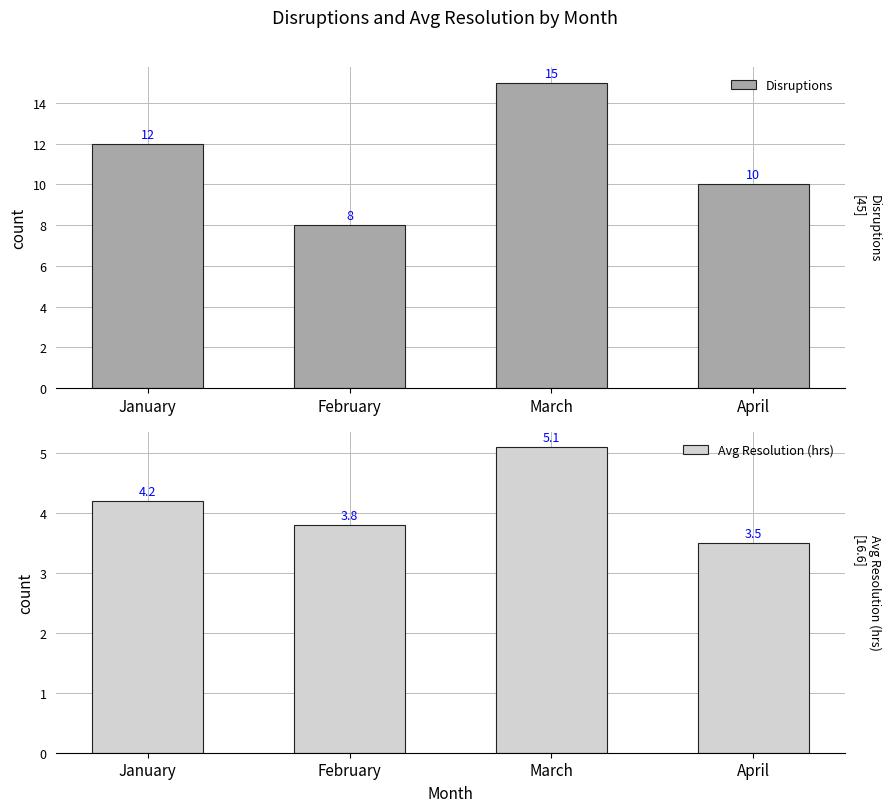

Rank the series at March from highest to lowest value.

Disruptions, Avg Resolution (hrs)